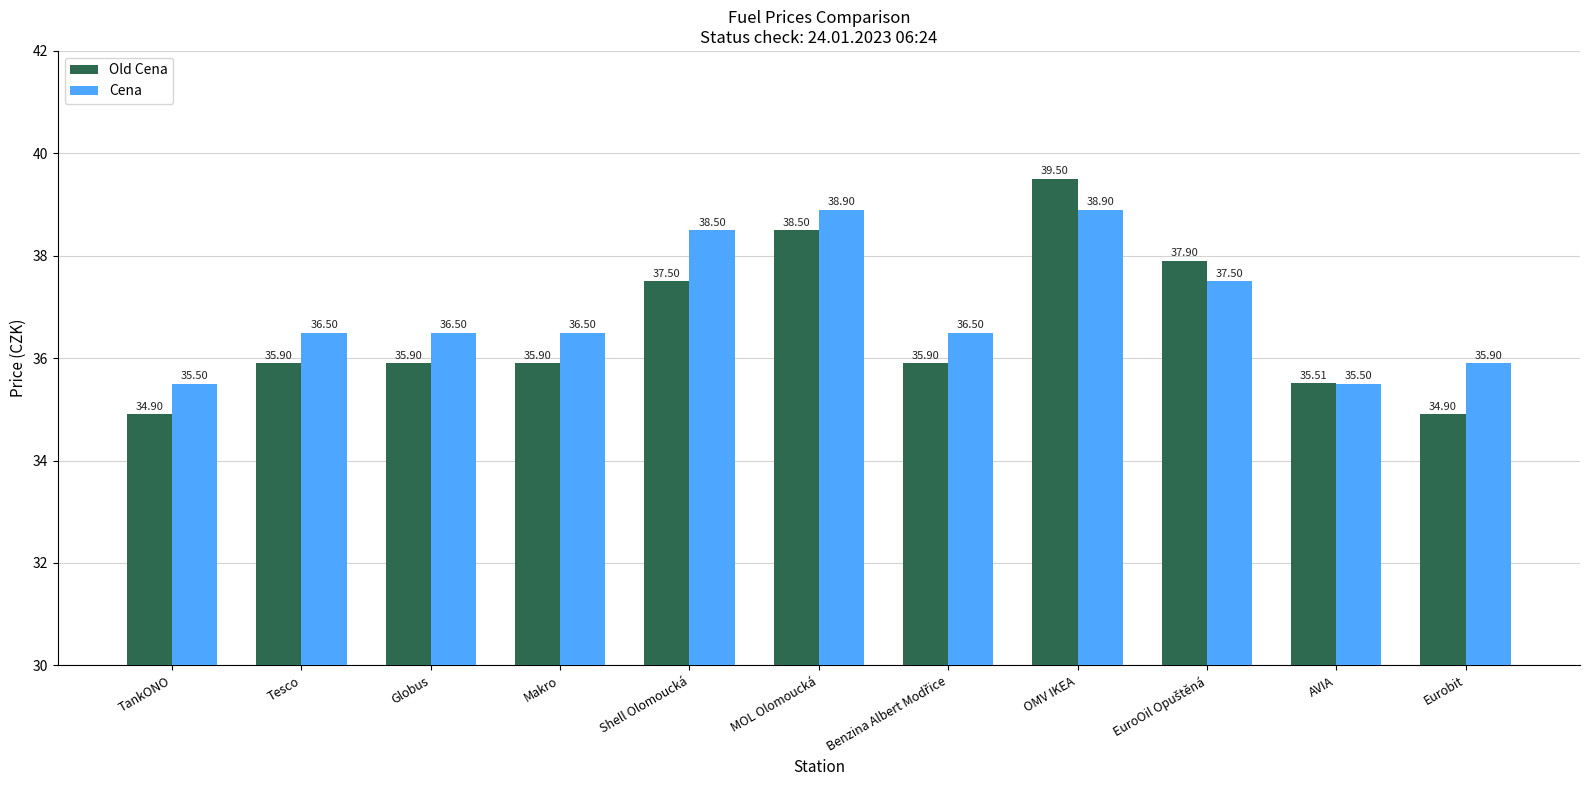

What is the difference between the highest and lowest values at OMV IKEA?

0.6